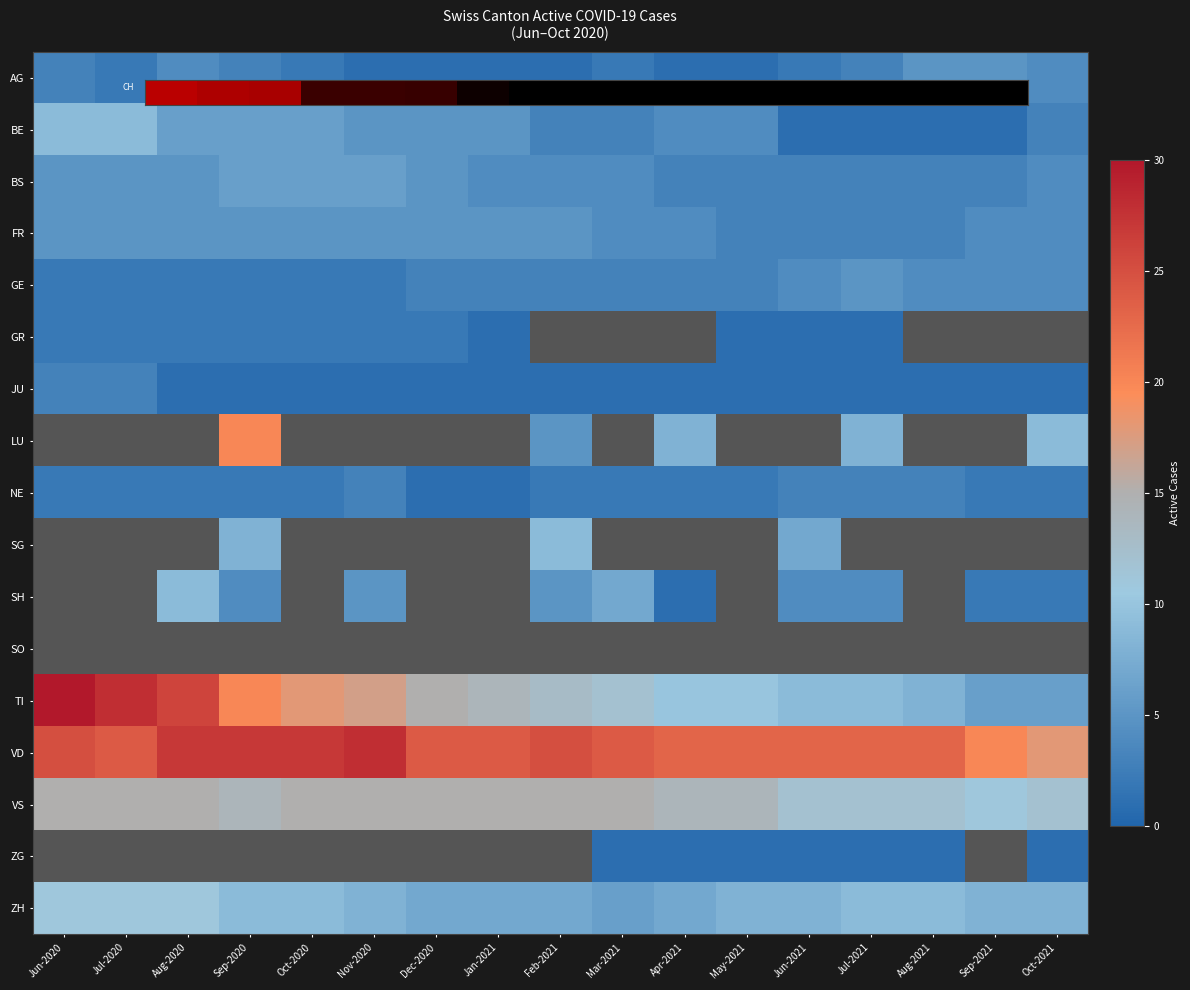

What is the difference between the BS values at Jul-2021 and Mar-2021?

1.0